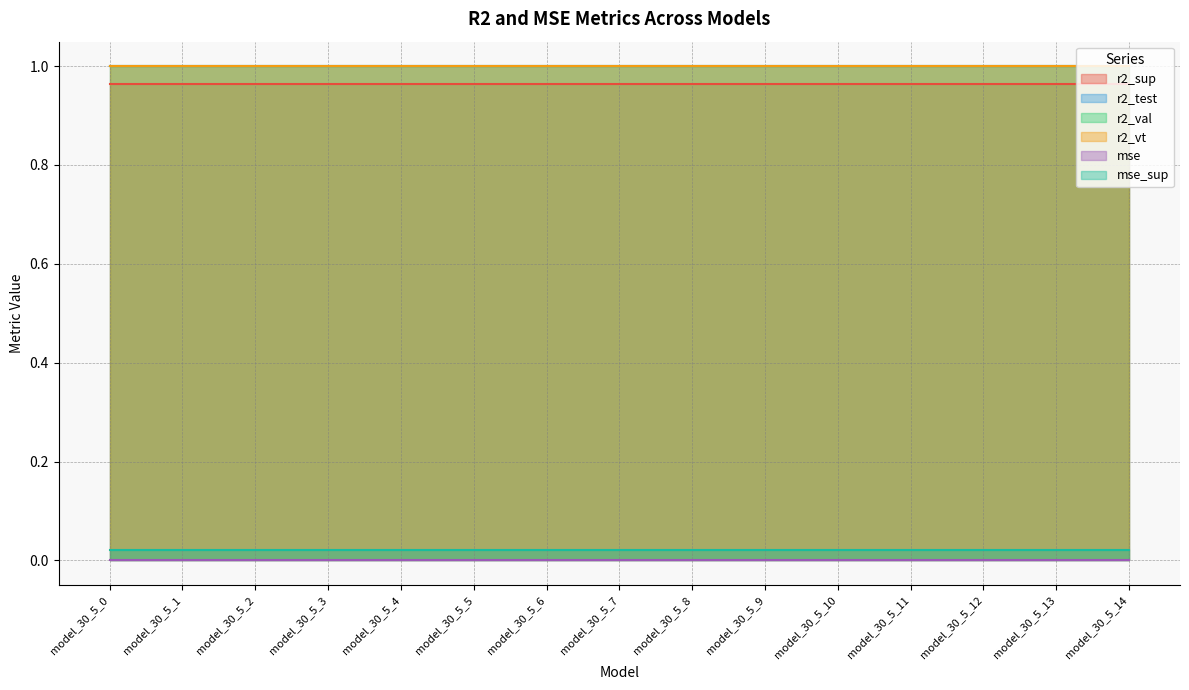

What are all the series names shown in the legend?

r2_sup, r2_test, r2_val, r2_vt, mse, mse_sup